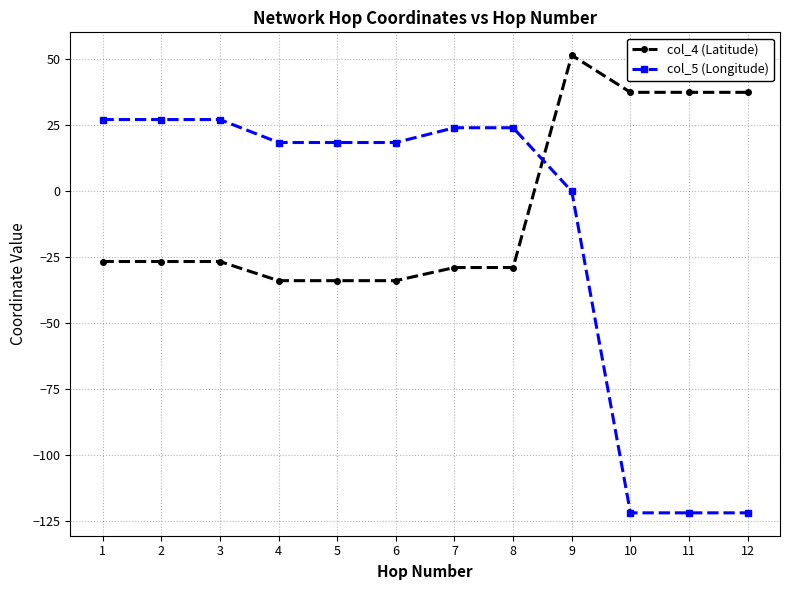

True or false: col_5 (Longitude) and col_4 (Latitude) intersect in this chart.

True